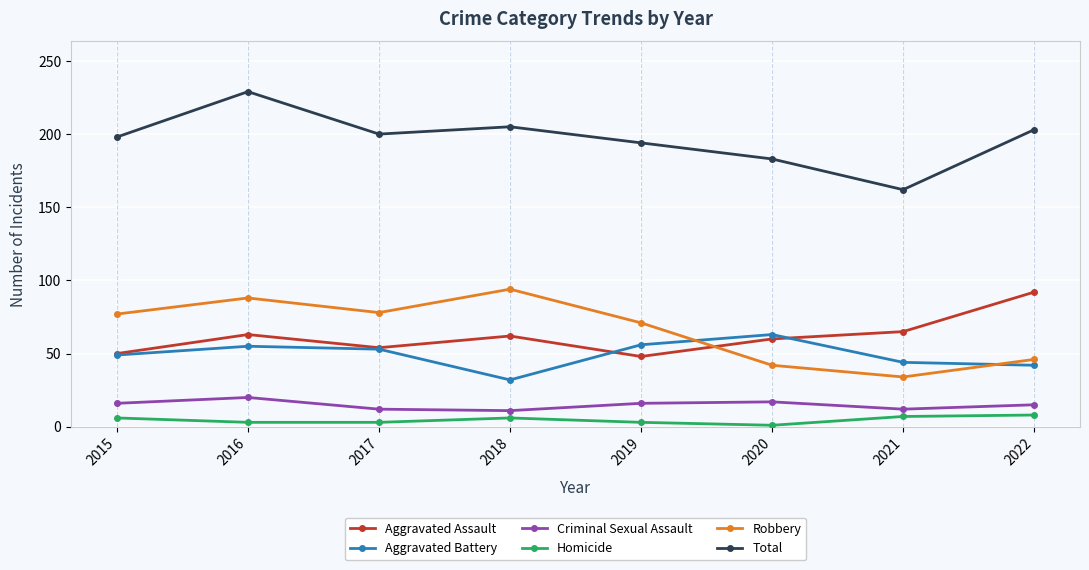

At which category does Total reach its first local valley?

2017